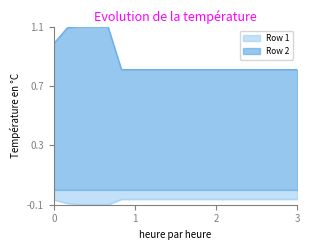

What is the maximum value shown in the chart?

1.1